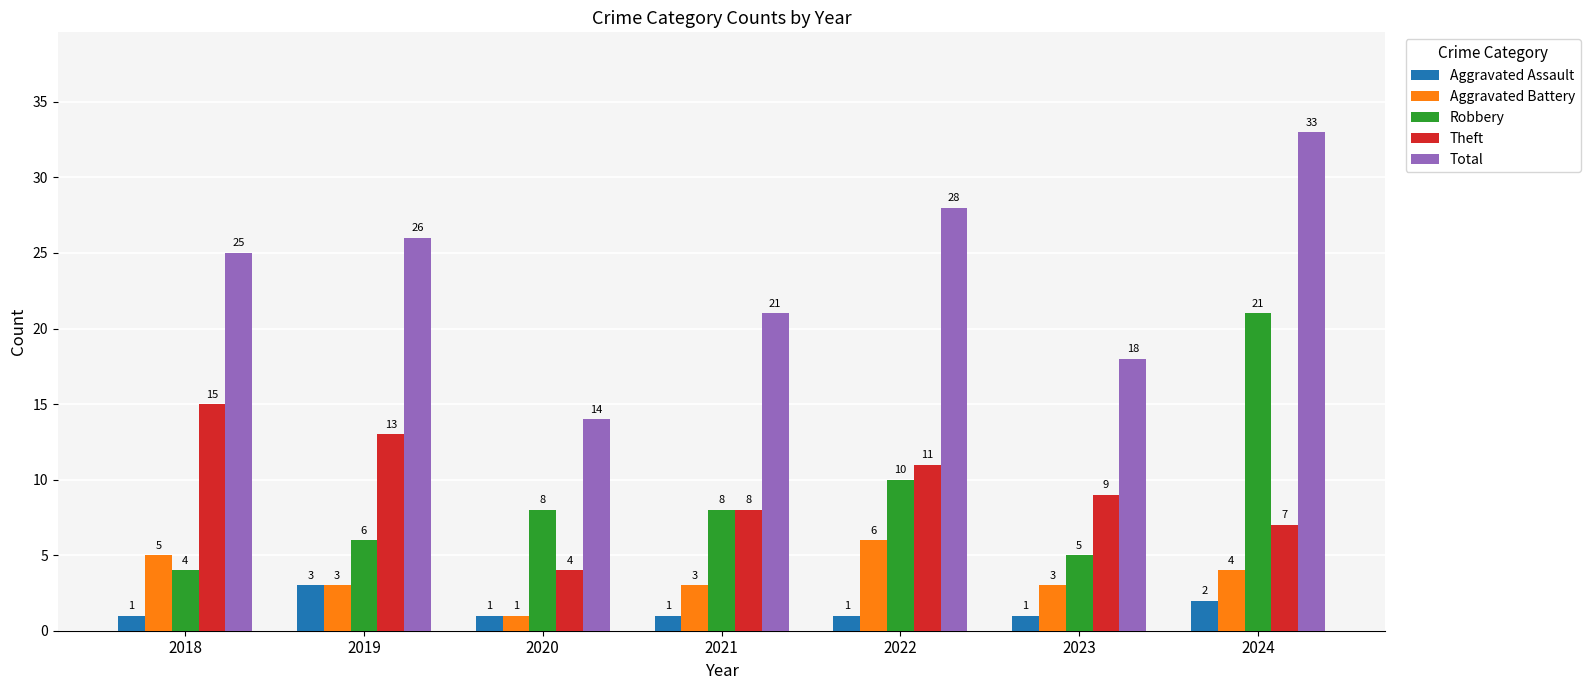

How many values in the Aggravated Battery series are below 3?

1